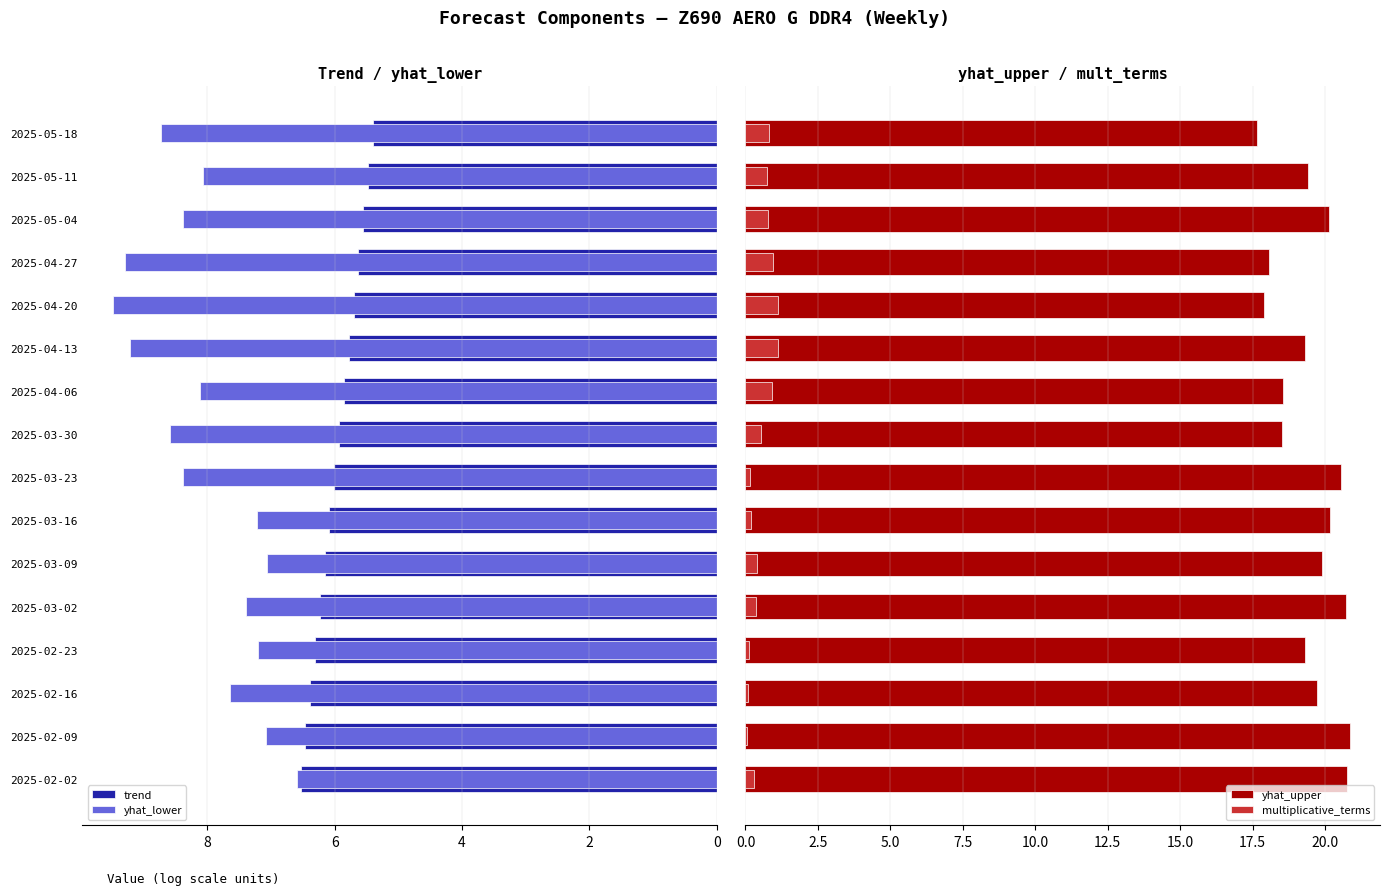

How many bars are there in each group?

4